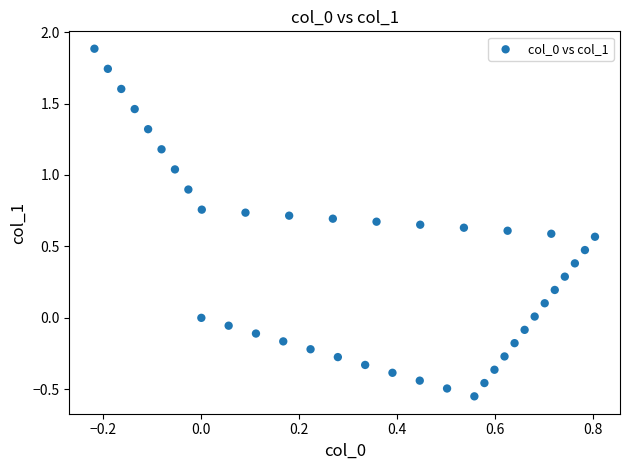

What is the range of Y values (max minus min)?

2.4